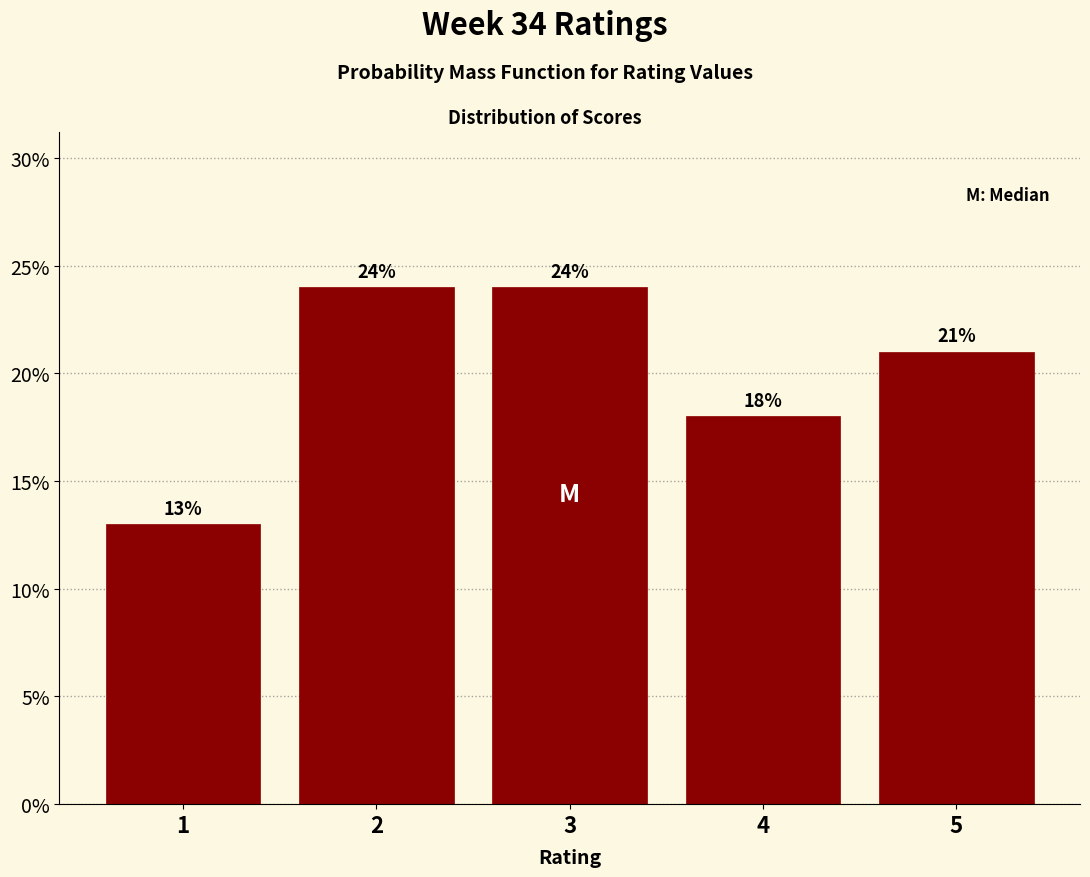

Reading left to right, transcribe all the data shown in this chart.

13	24	24	18	21